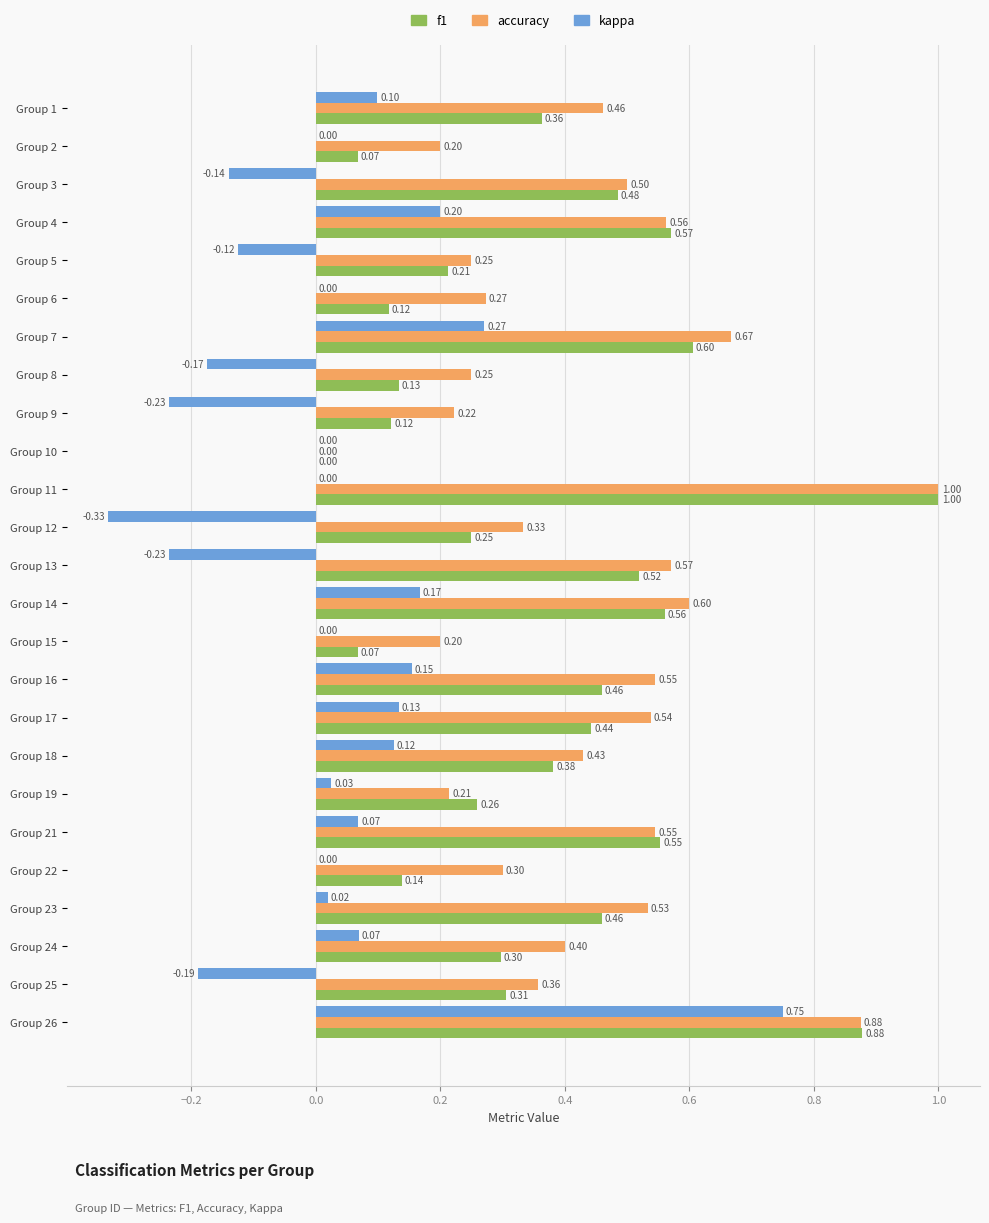

Between Group 11 and Group 26, which series saw the biggest shift?

kappa